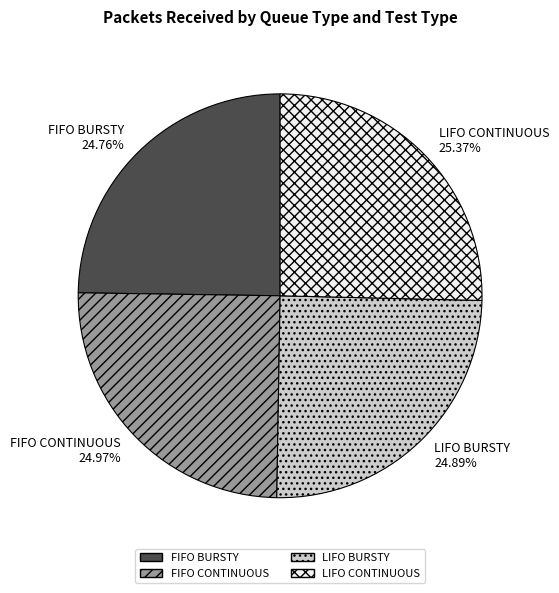

What percentage is the FIFO CONTINUOUS slice, to the nearest percent?

25%